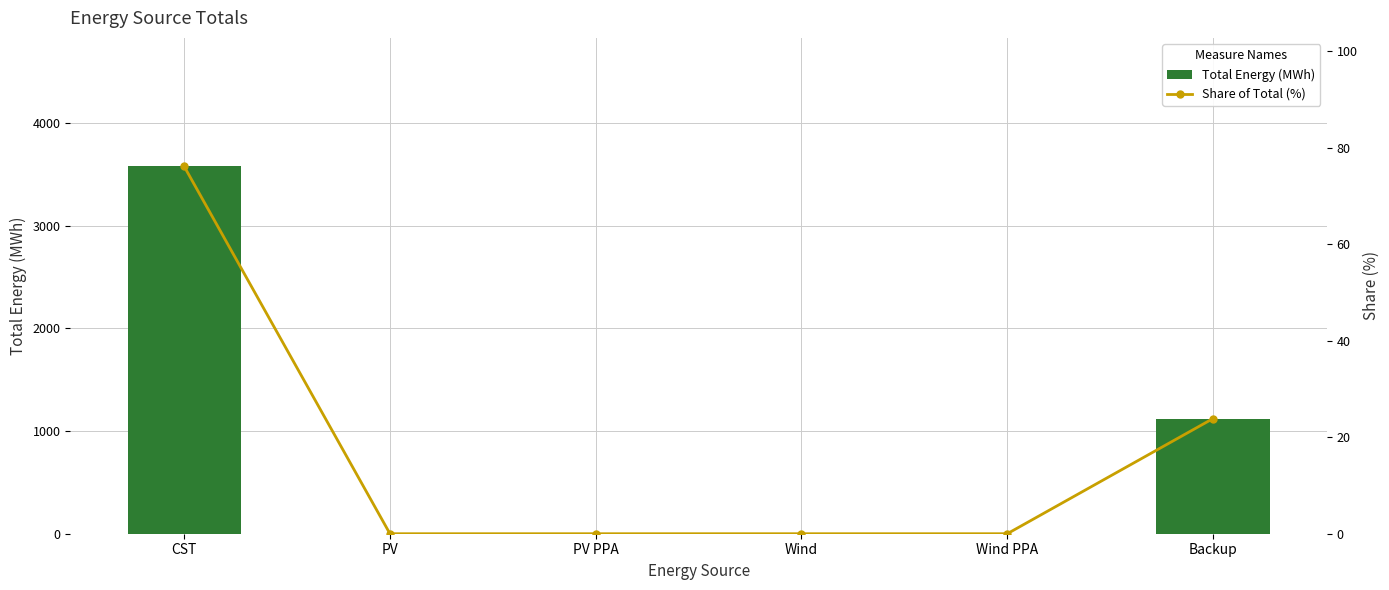

The Share of Total (%) series shows 23.9 at Backup. True or false?

True